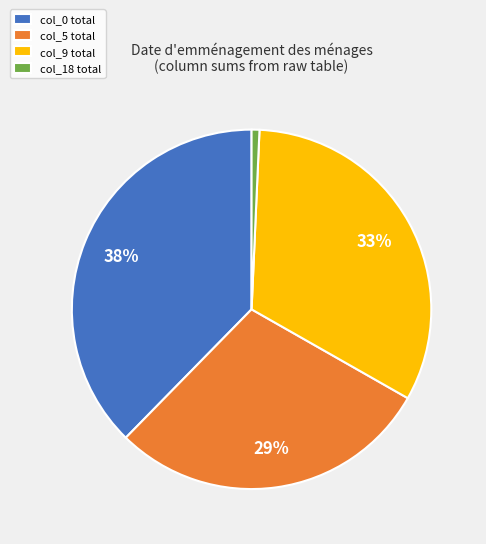

Does col_18 total account for over 50% of the chart?

No